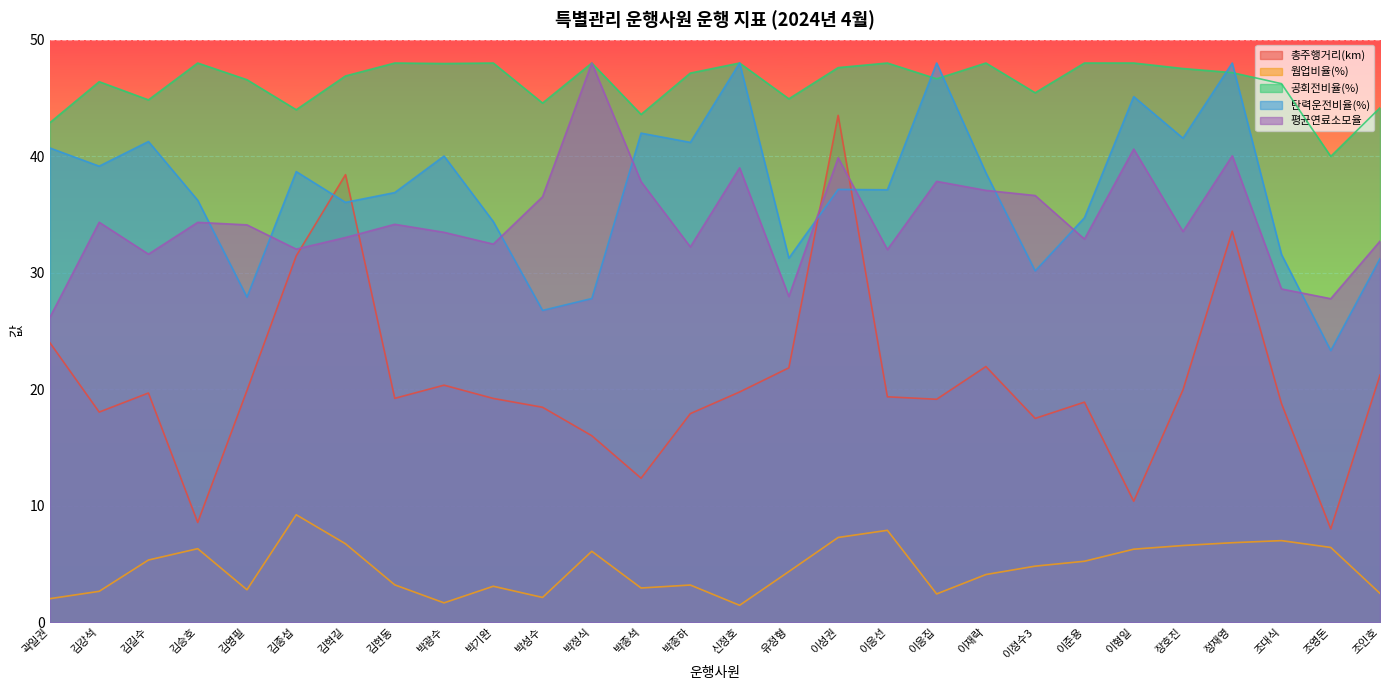

True or false: 총주행거리(km) has more than 2 points higher than both neighbors.

True